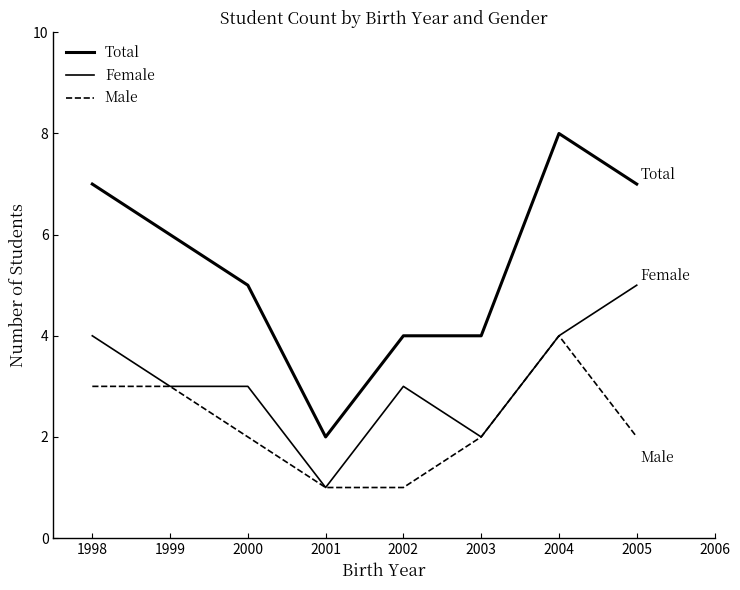

What is the average value of the Male series?

2